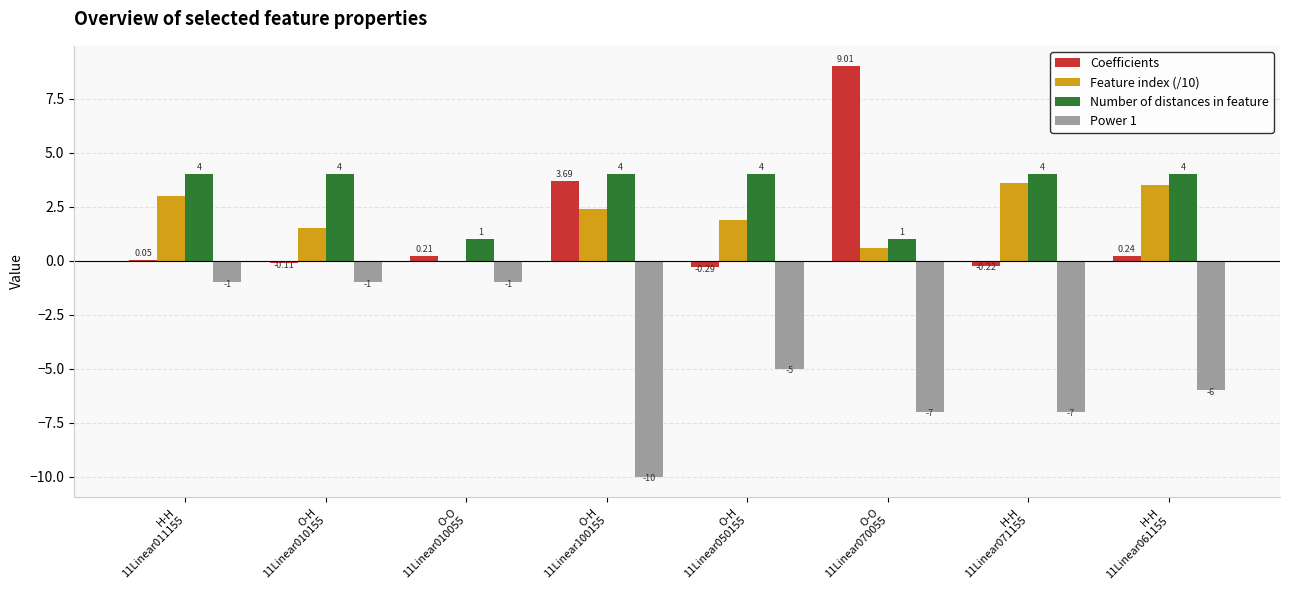

What are all the series names shown in the legend?

Coefficients, Feature index (/10), Number of distances in feature, Power 1